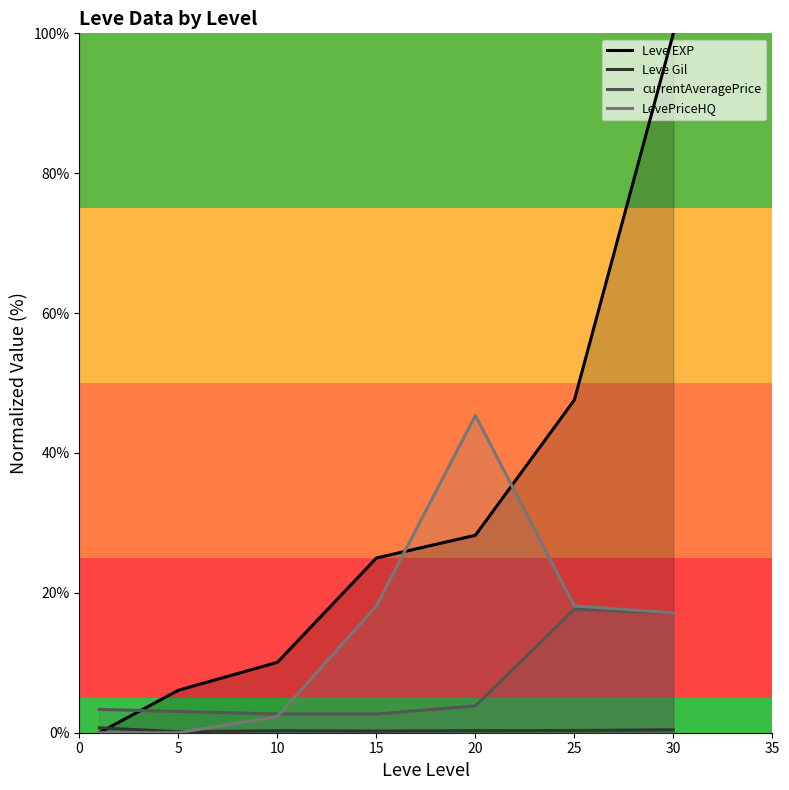

What is the difference between the highest and lowest values at 25?

47.3